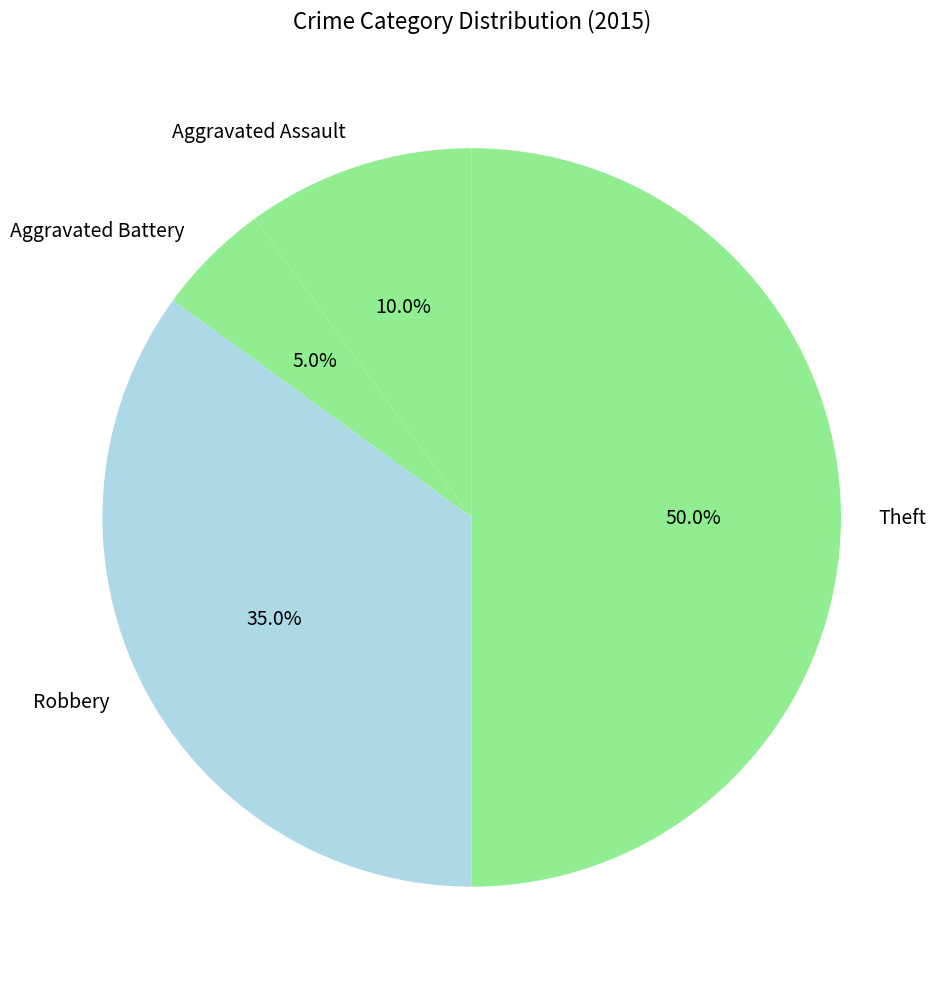

True or false: Theft accounts for 50% of the total.

True